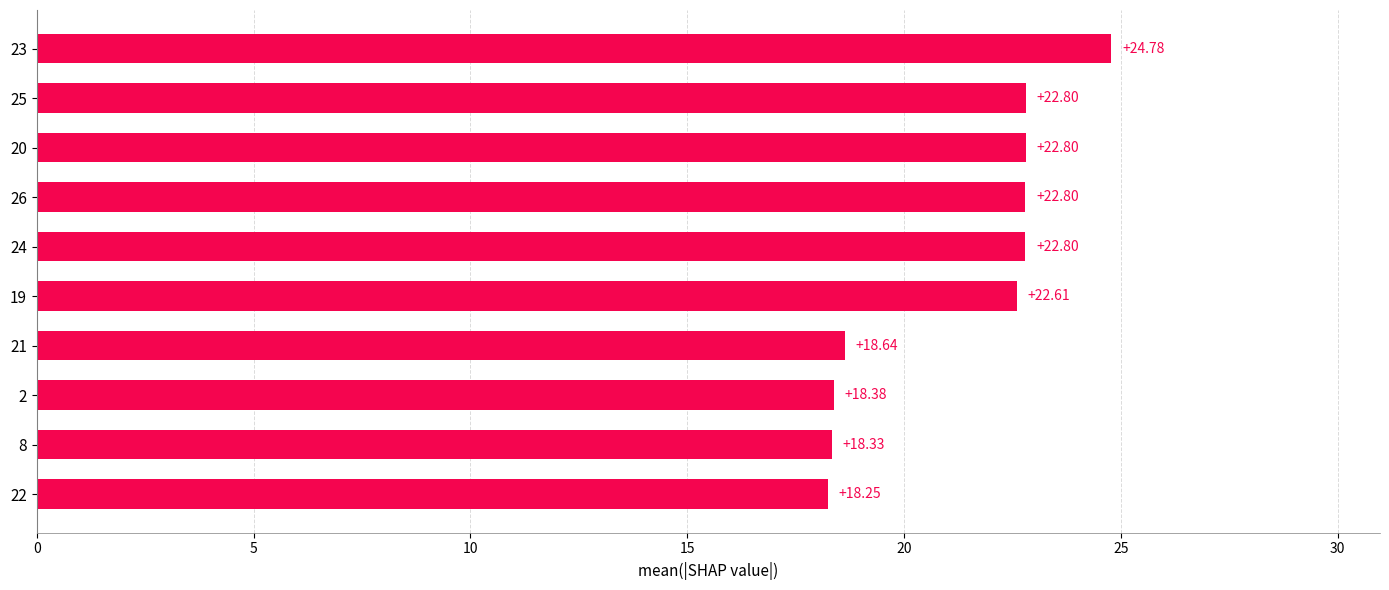

Count the number of data series in this chart.

1